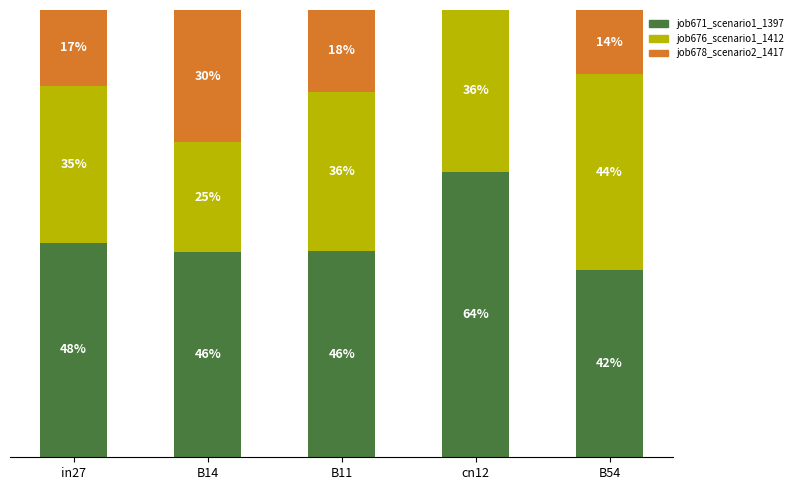

True or false: job678_scenario2_1417 has a value of 4.9 at B54.

False